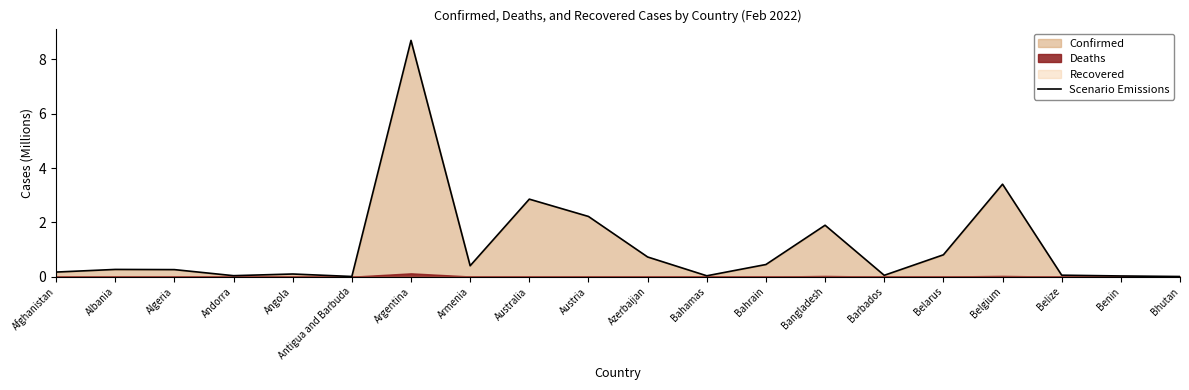

What is the label of the 14th point from the left?

Bangladesh